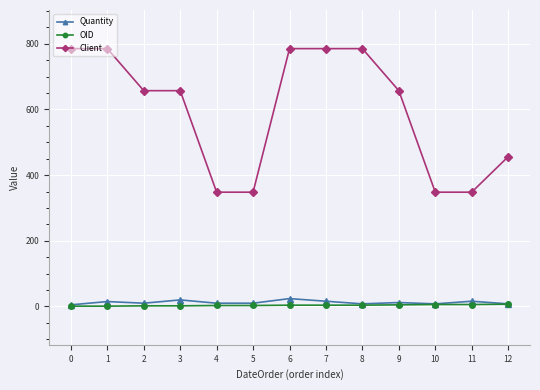

True or false: Quantity has a value of 5 at 0.

True